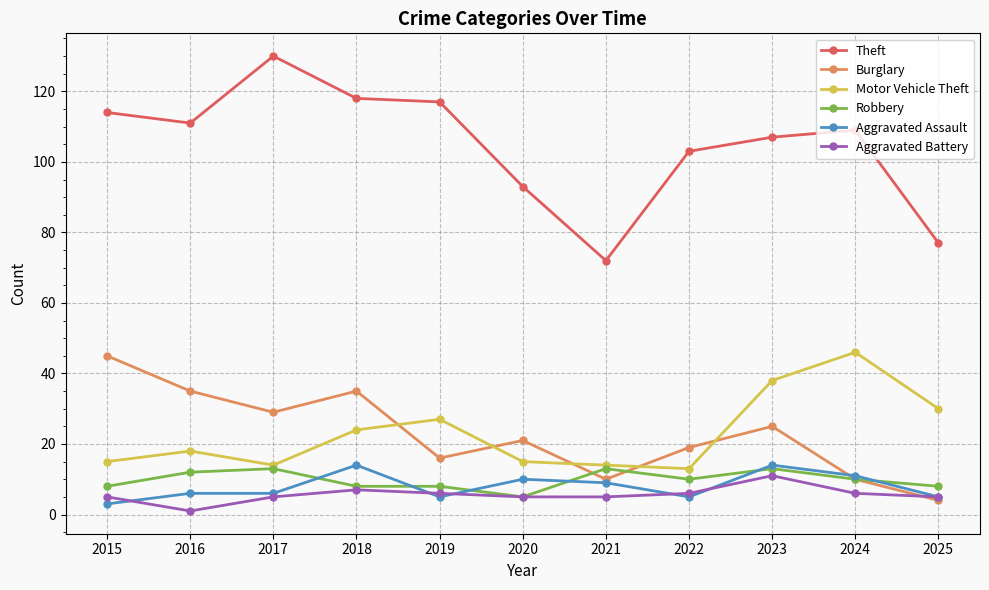

Is the value of Burglary at 2021 greater than the value of Motor Vehicle Theft at 2018?

No